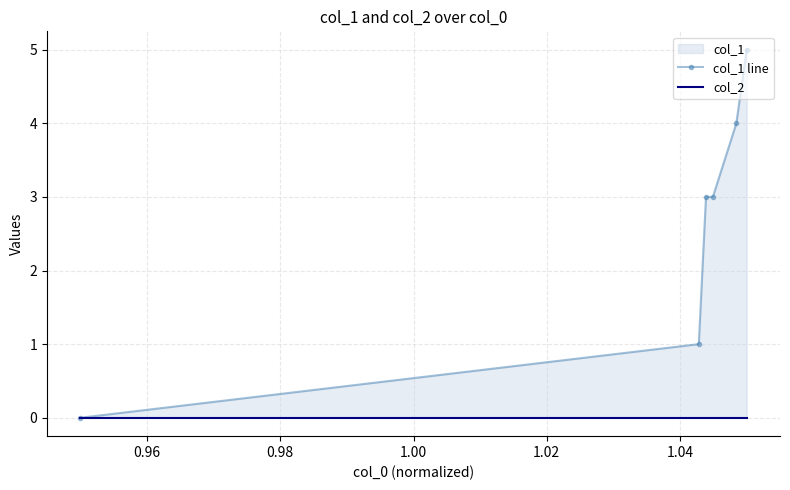

Which has a higher value, 1.04 or 1.02?

1.04